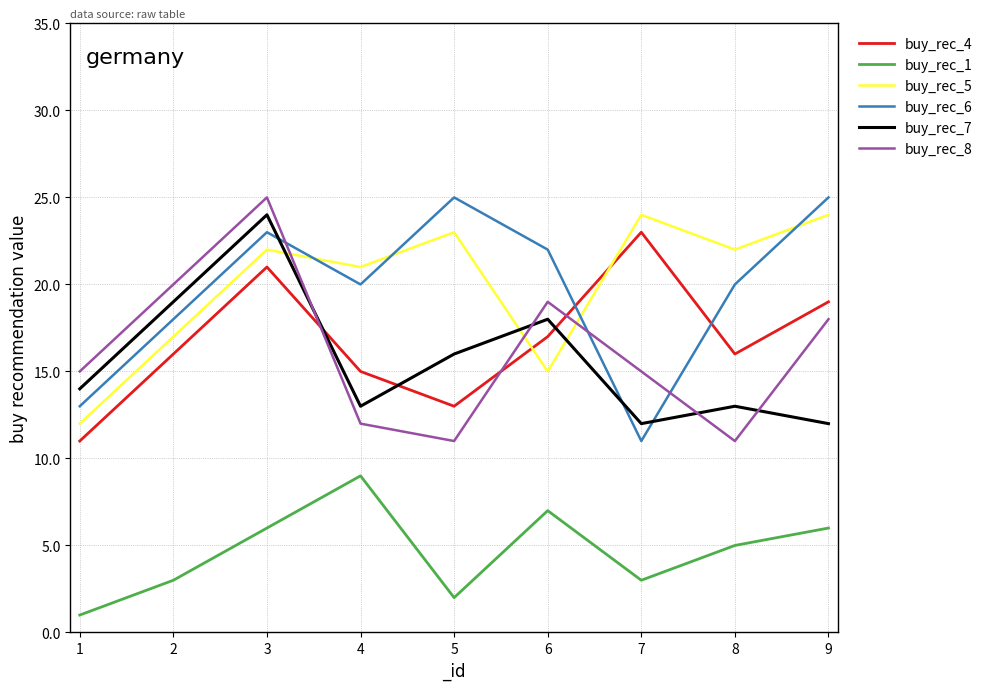

The buy_rec_8 series shows 24 at 6. True or false?

False